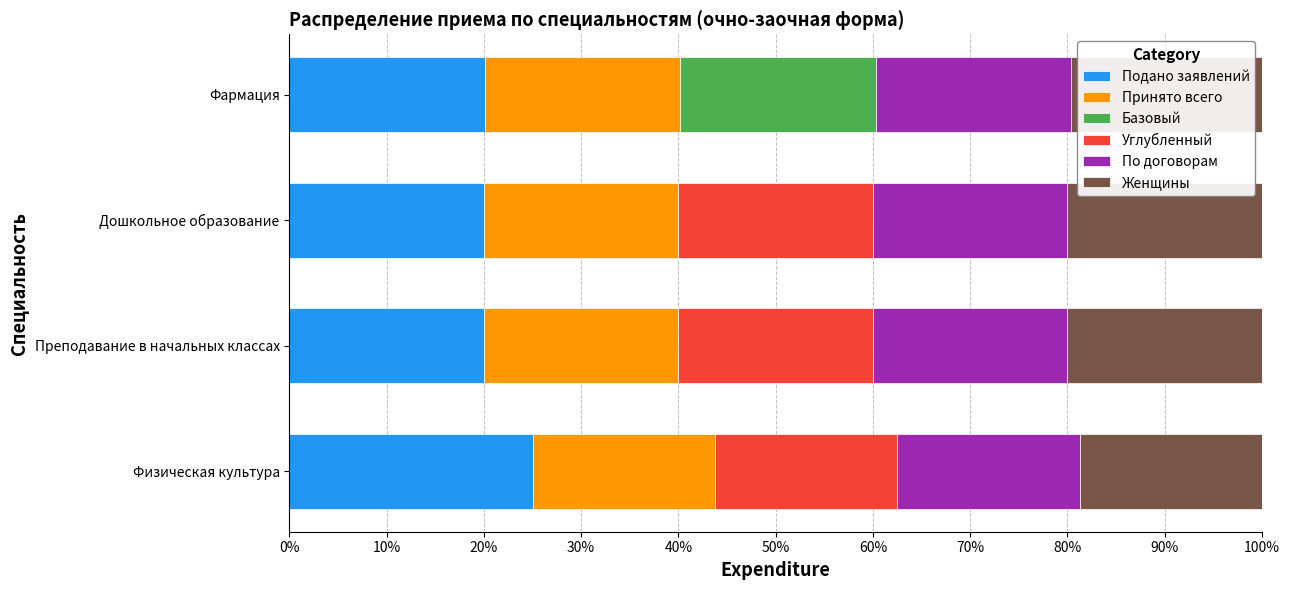

What is the total value across all series at Преподавание в начальных классах?

100.0